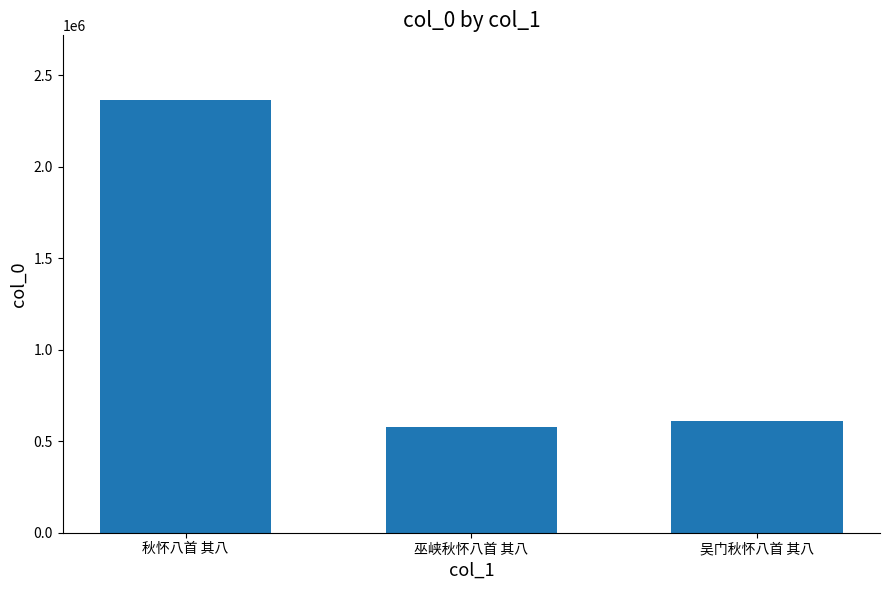

What value does the data have at 巫峡秋怀八首 其八?

576089